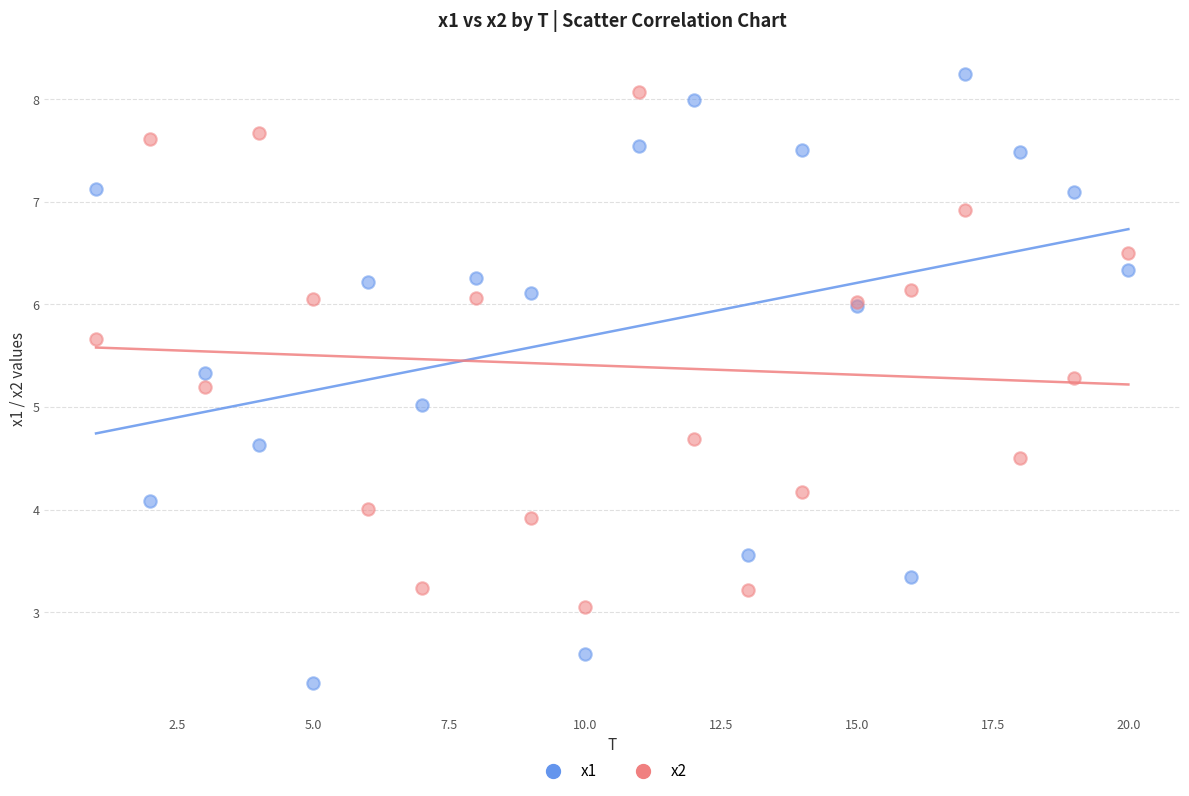

Which series reaches the maximum Y coordinate?

x1